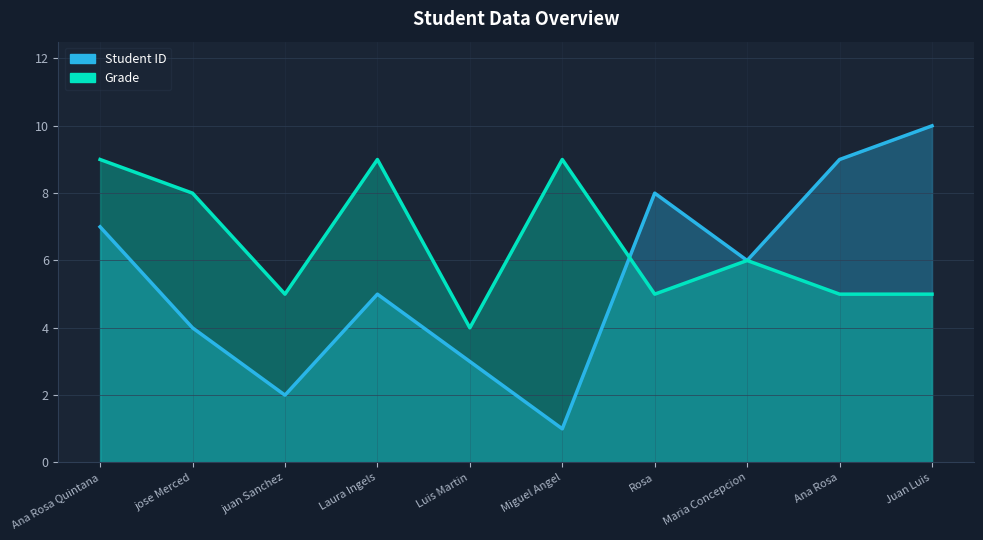

Between which two adjacent categories do Student ID and Grade first intersect?

Miguel Angel and Rosa